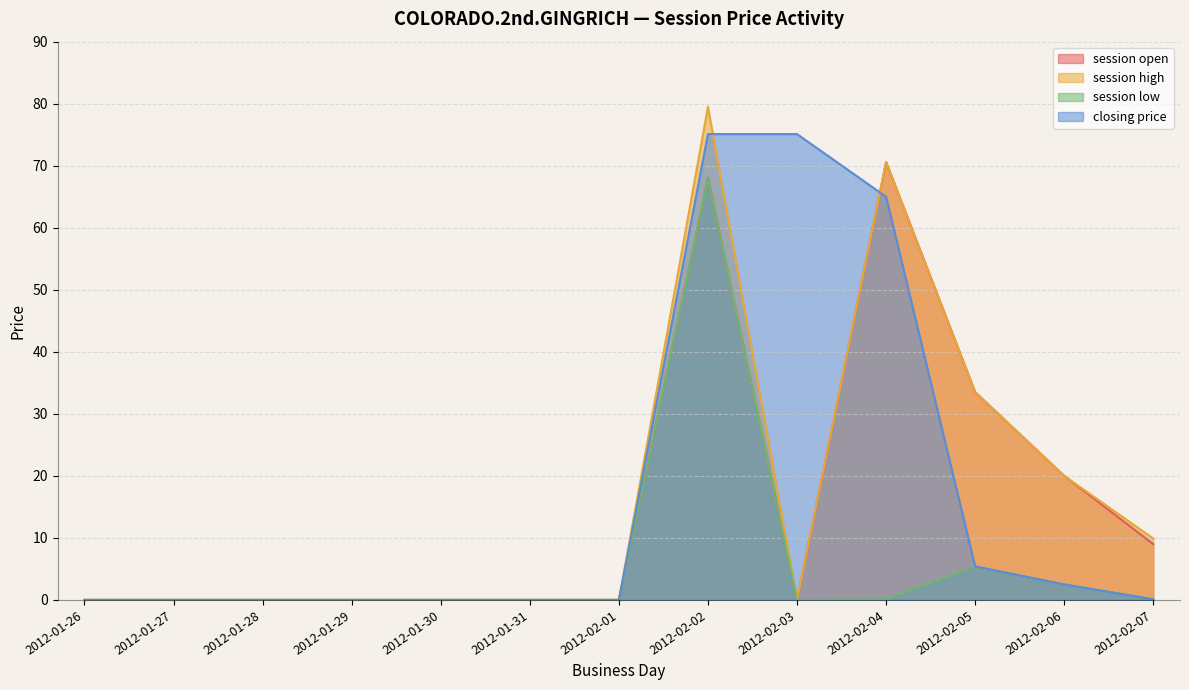

What is the difference between the maximum and minimum values in the session high series?

79.5